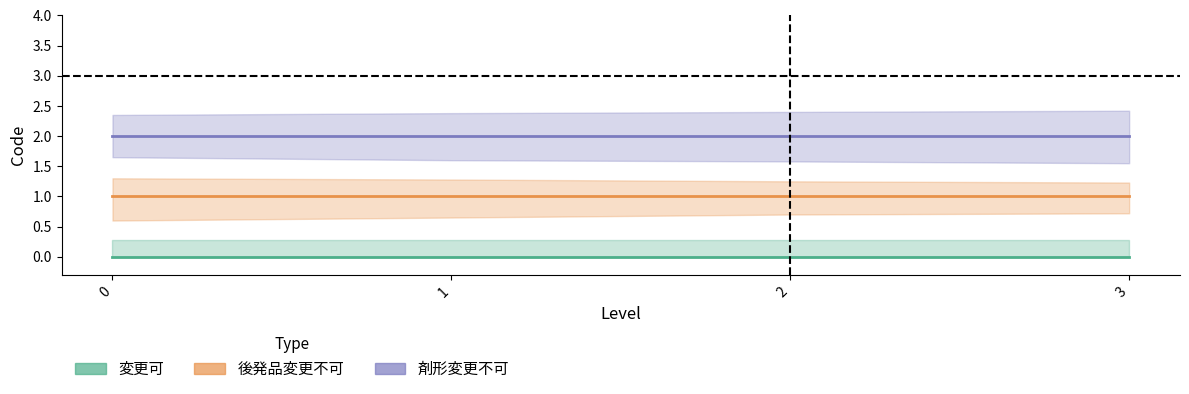

What value does the 後発品変更不可 series have at 1?

1